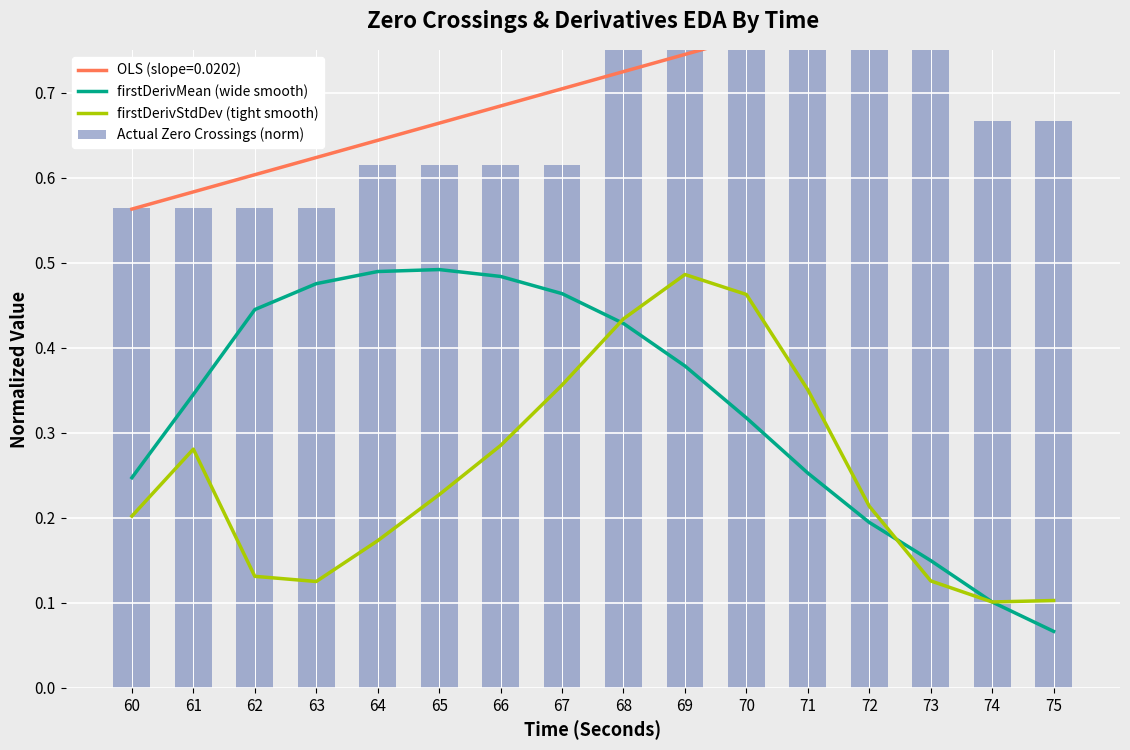

At which category is the sum across all series the highest?

69